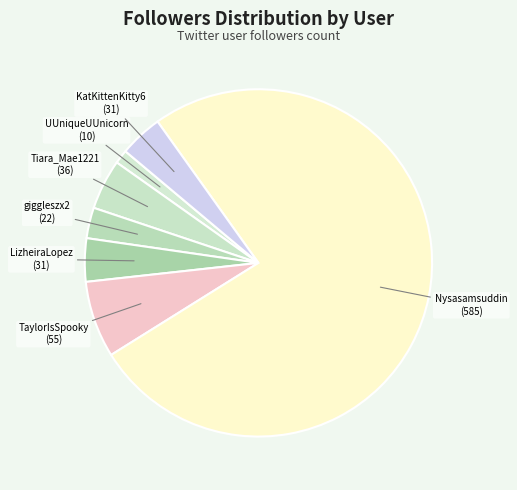

Which category accounts for the majority?

Nysasamsuddin